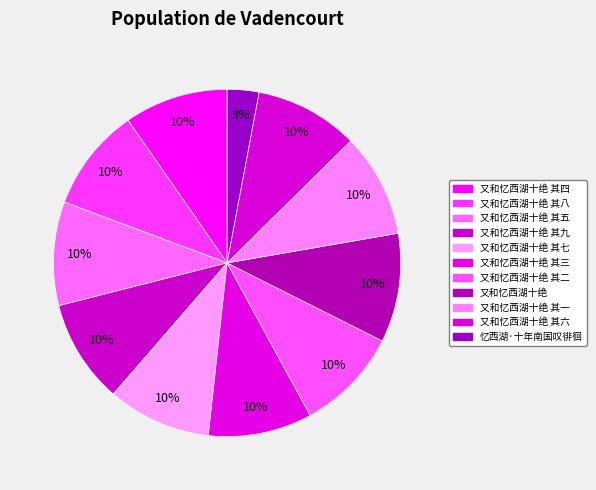

Count the number of slices in the pie.

11